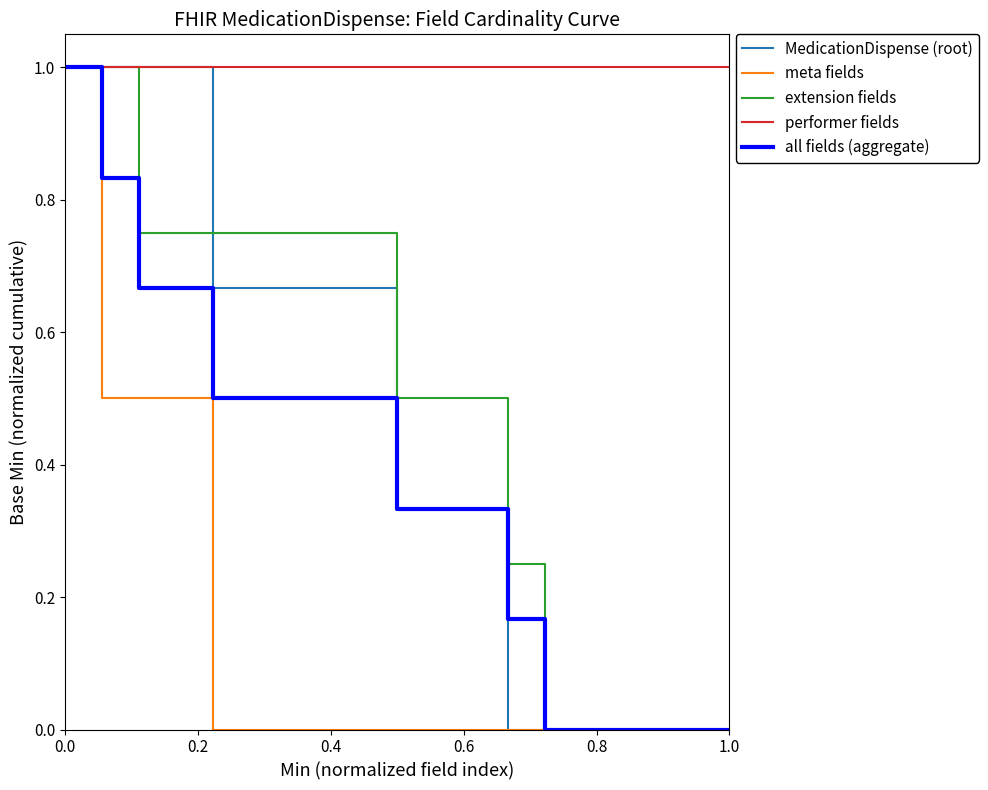

Is the value of meta fields at 9 greater than the value of all fields (aggregate) at 9?

No